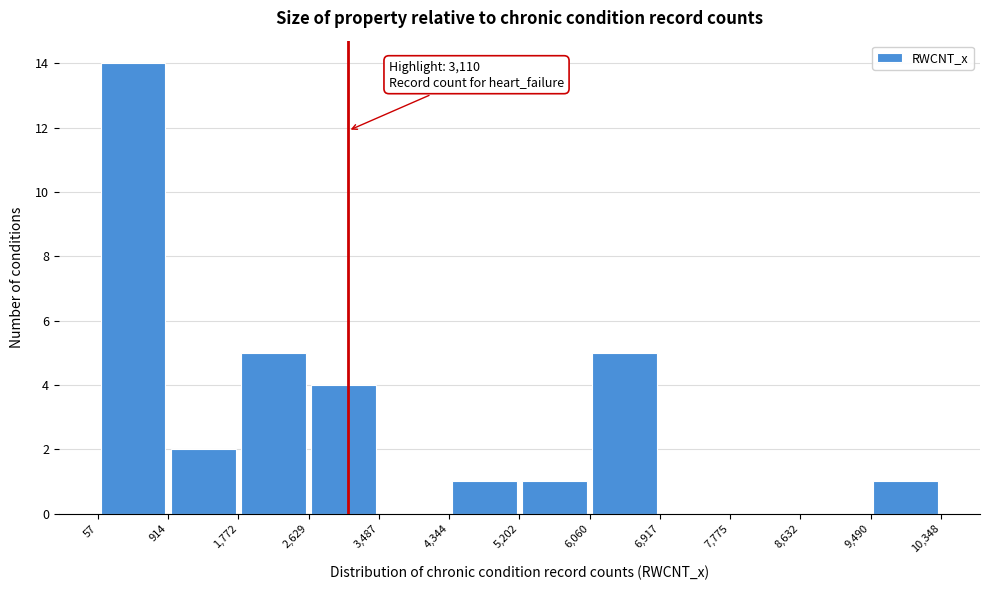

Which range on the x-axis has the tallest bar?

57 to 914